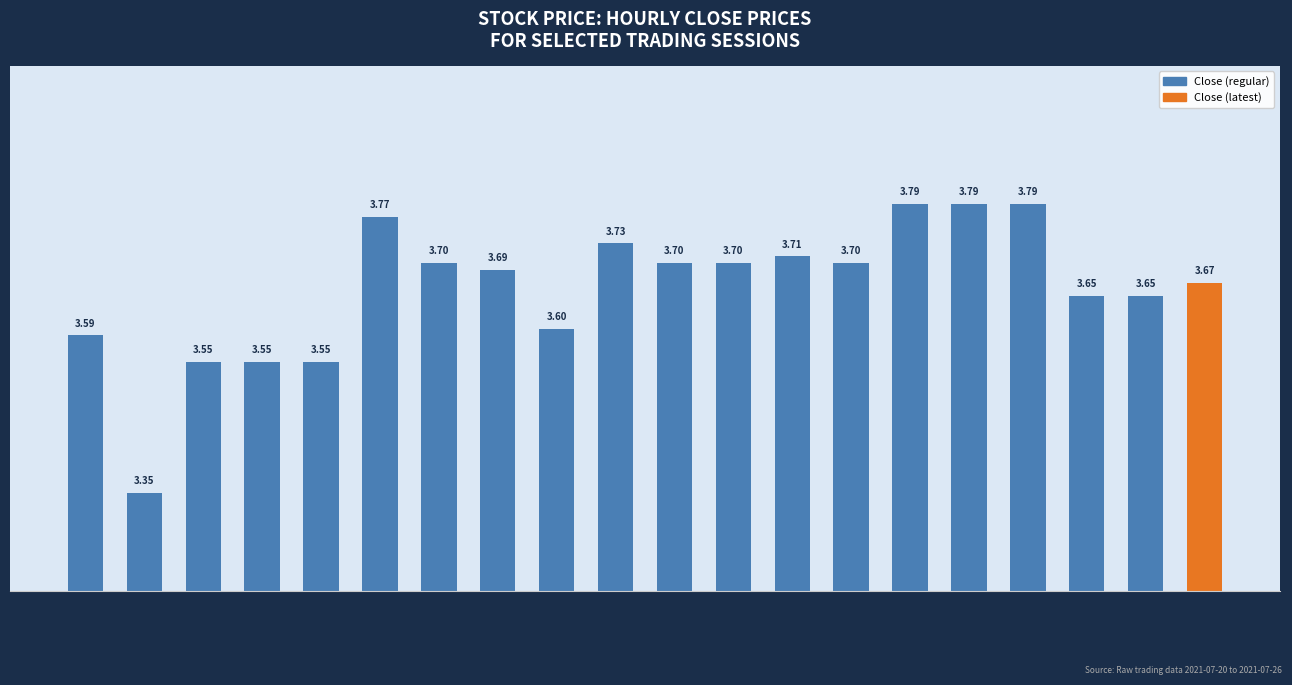

True or false: the data shows 5.7 at 2021-07-21 10.

False